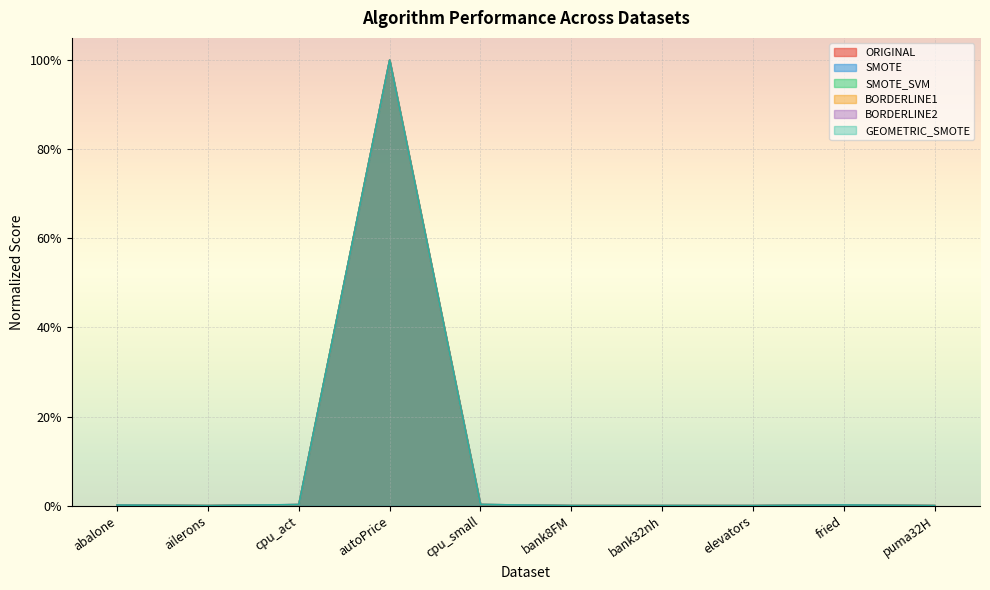

What position from the left is autoPrice?

4